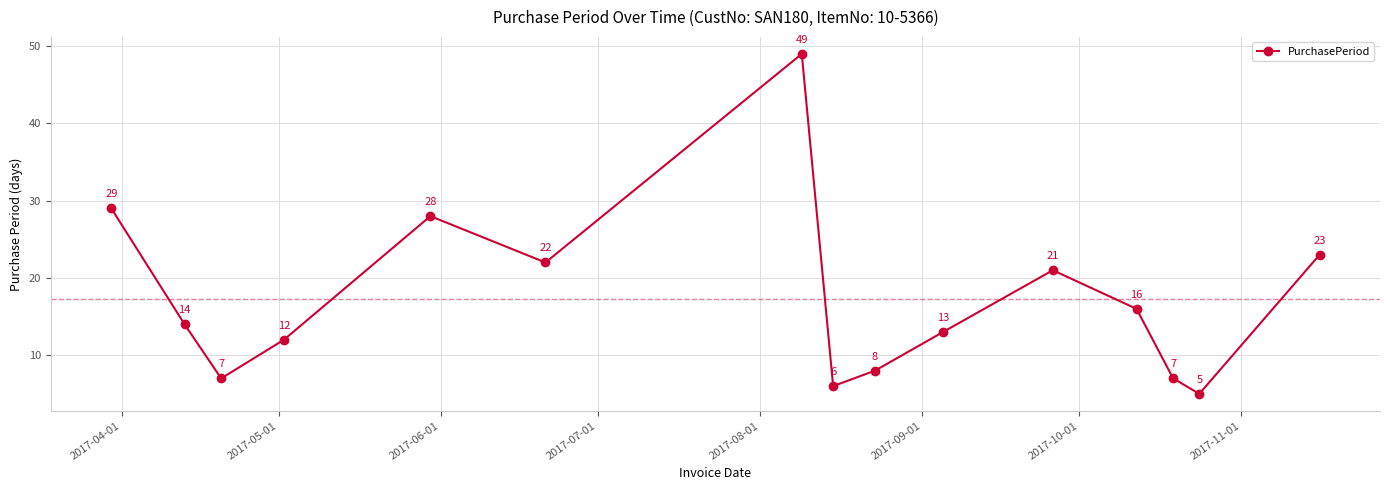

Does the chart have visible grid lines?

Yes